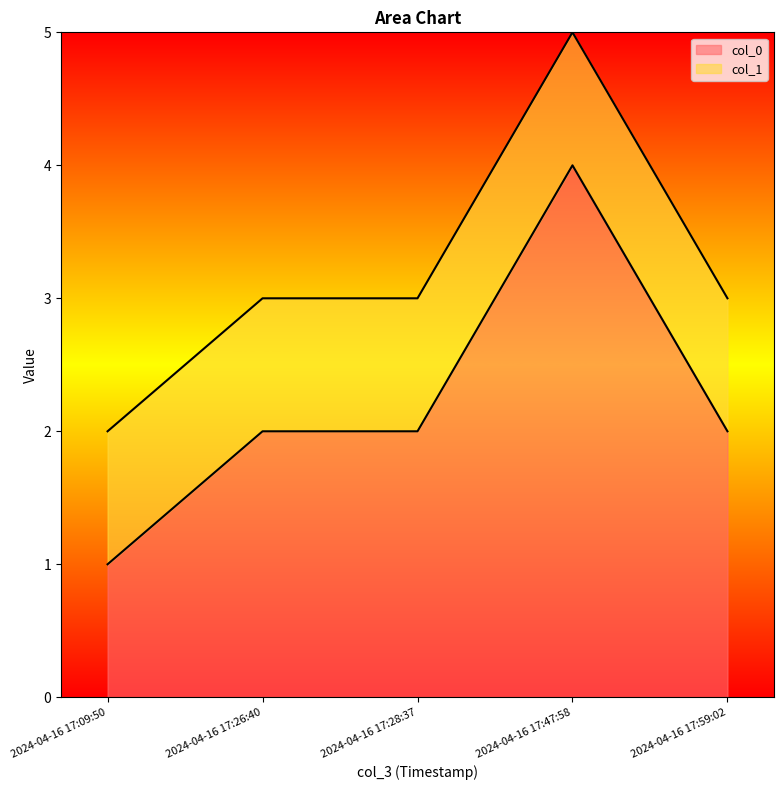

The col_0 series shows 3 at 2024-04-16 17:59:02. True or false?

False